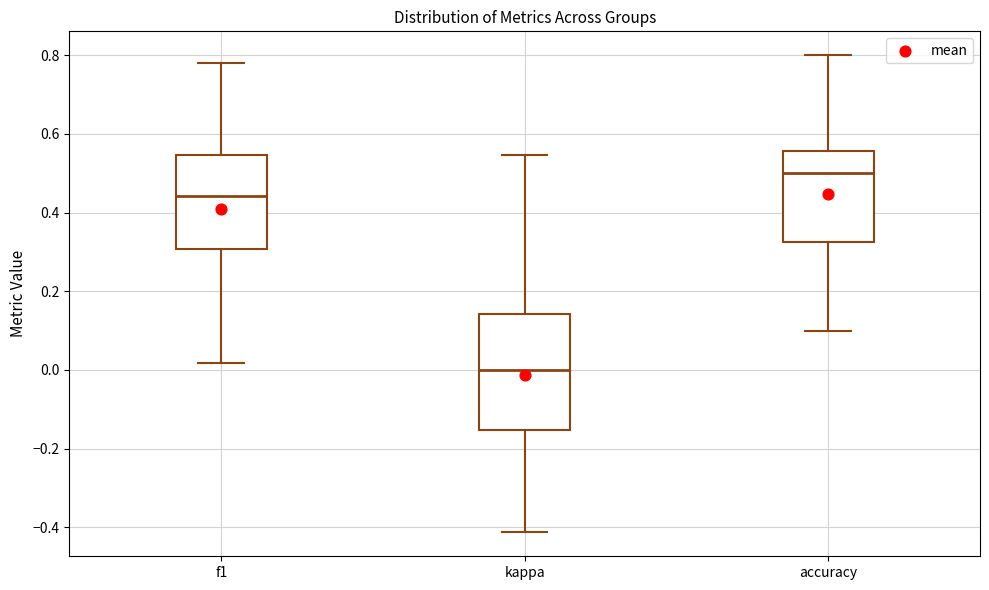

Reading left to right, read every box against the y-axis: the position of its median line, the range the box covers, and the ends of its whiskers. The values are not printed on the chart, so give them approximately, as read against the axis.

f1: median 0.44, box 0.30 to 0.54, whiskers 0.02 to 0.78
kappa: median 0.00, box -0.16 to 0.14, whiskers -0.42 to 0.54
accuracy: median 0.50, box 0.32 to 0.56, whiskers 0.10 to 0.80